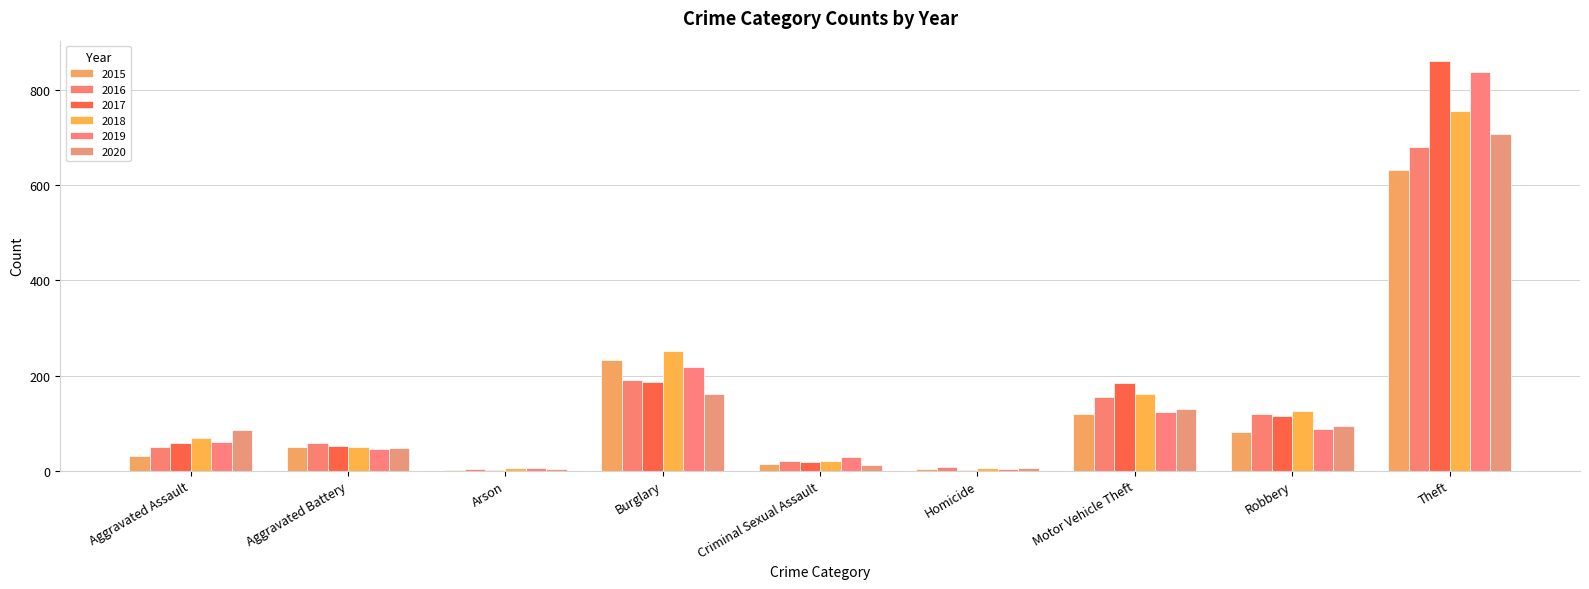

What is the sum of the 2019 values at Homicide and Aggravated Assault?

64